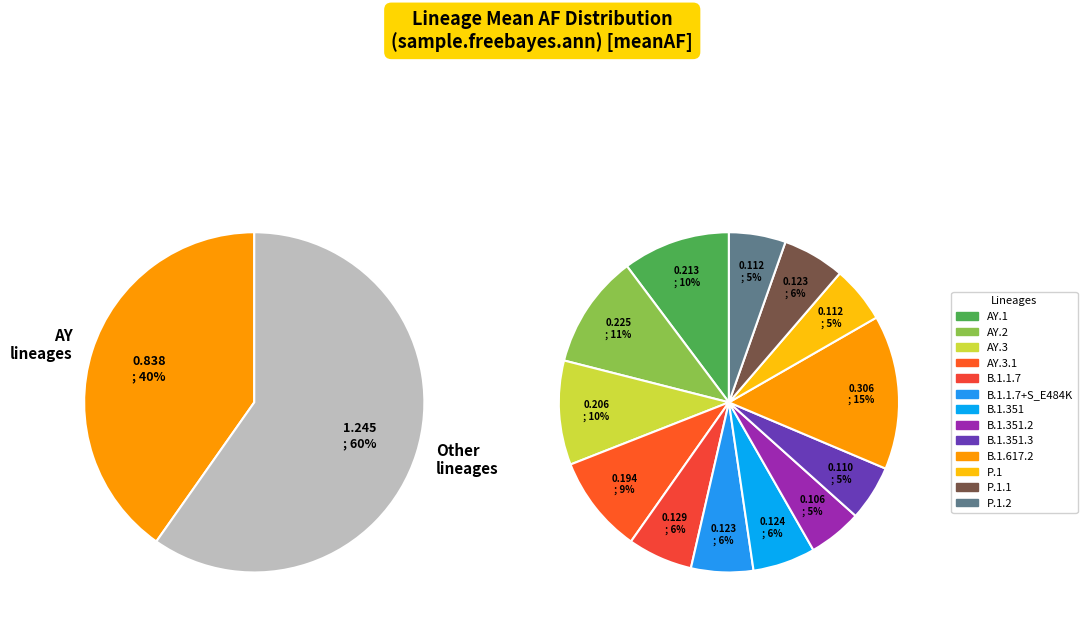

Rank the categories by value from highest to lowest.

B.1.617.2, AY.2, AY.1, AY.3, AY.3.1, B.1.1.7, B.1.351, P.1.1, B.1.1.7+S_E484K, P.1, P.1.2, B.1.351.3, B.1.351.2